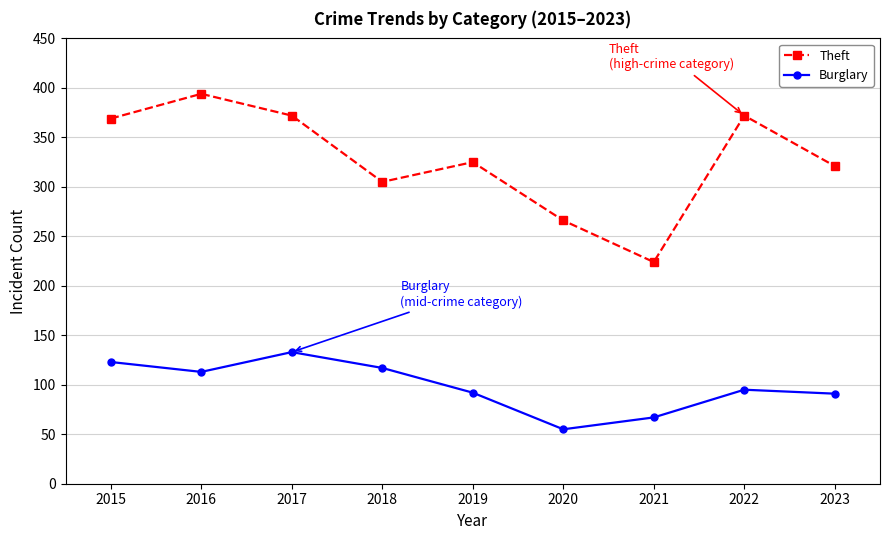

True or false: Theft has a value of 305 at 2018.

True